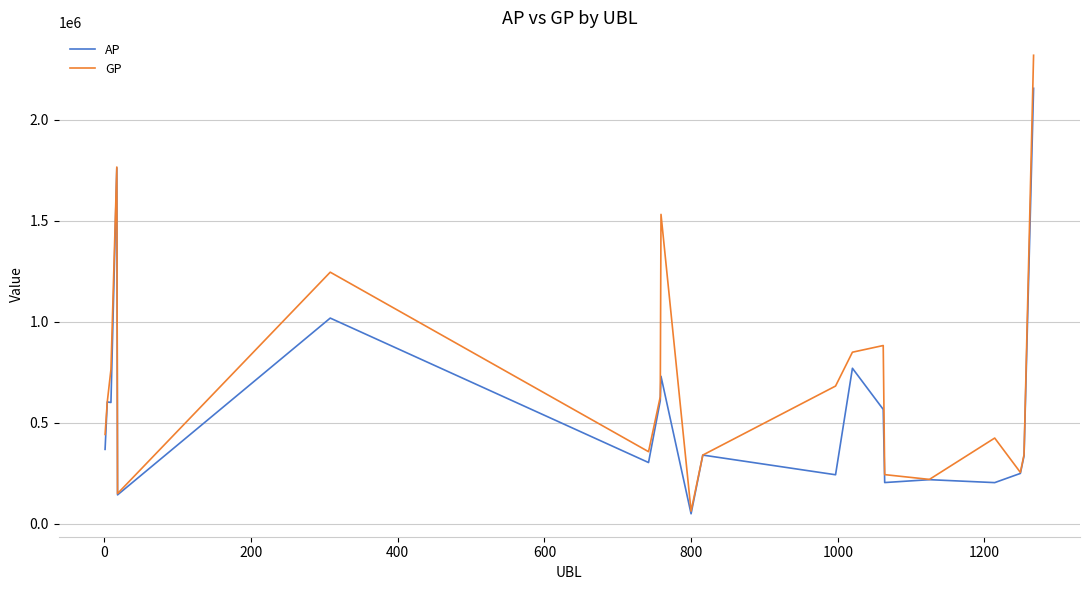

What is the highest value of the AP series?

2155033